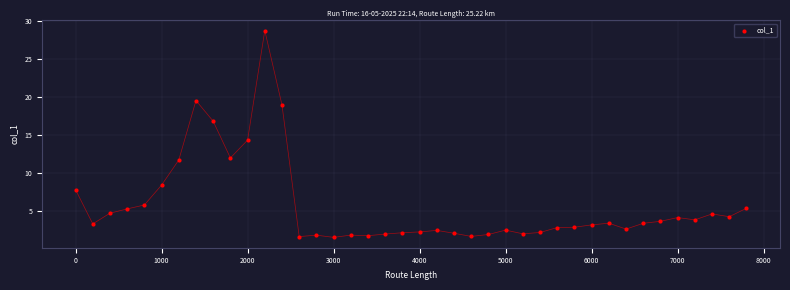

What is the range of X values (max minus min)?

7800.0